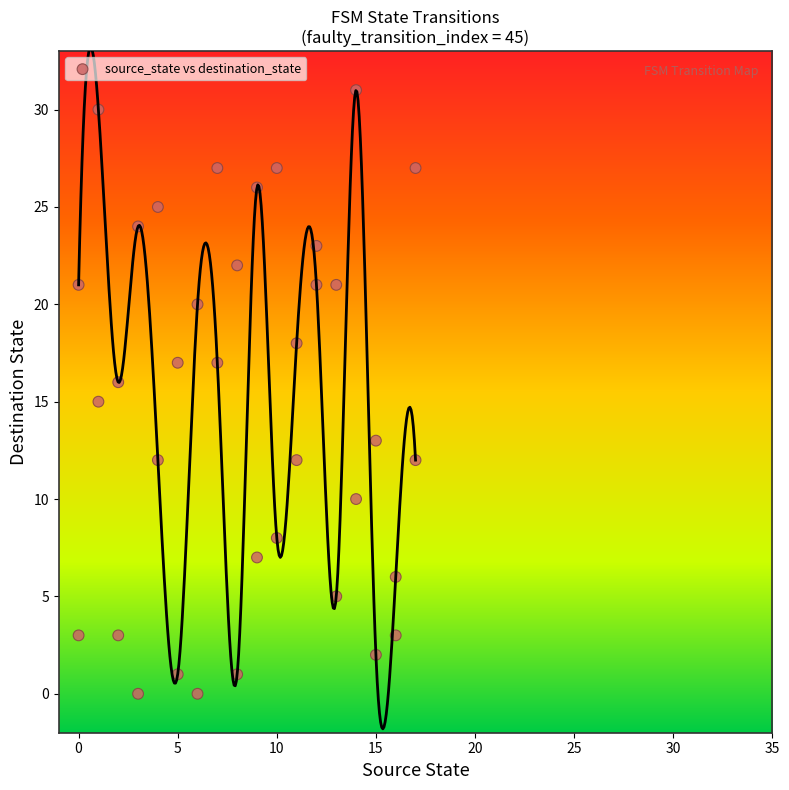

What is the range of Y values (max minus min)?

31